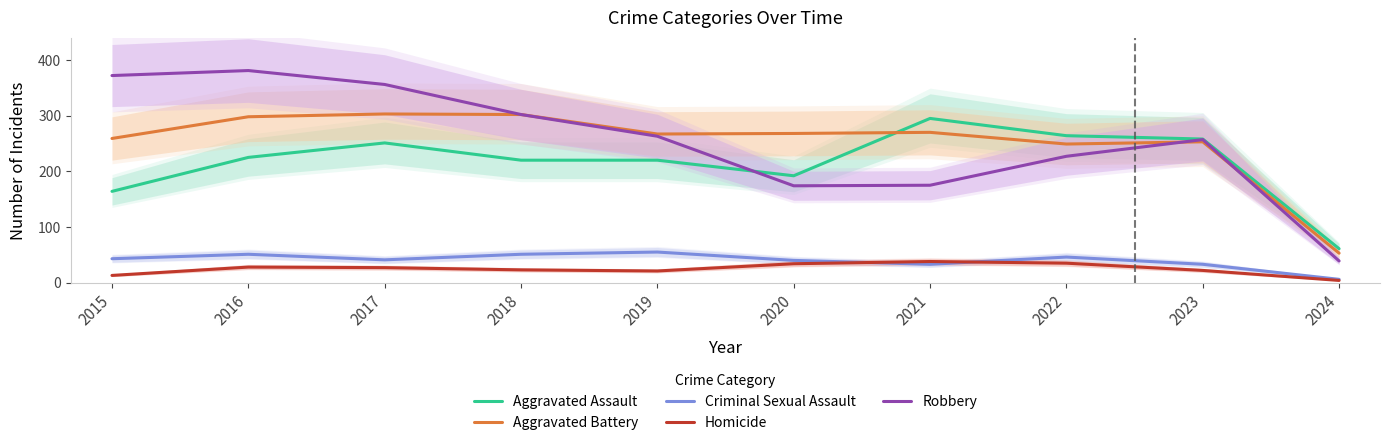

What value does the Criminal Sexual Assault series have at 2019, to the nearest 5?

55